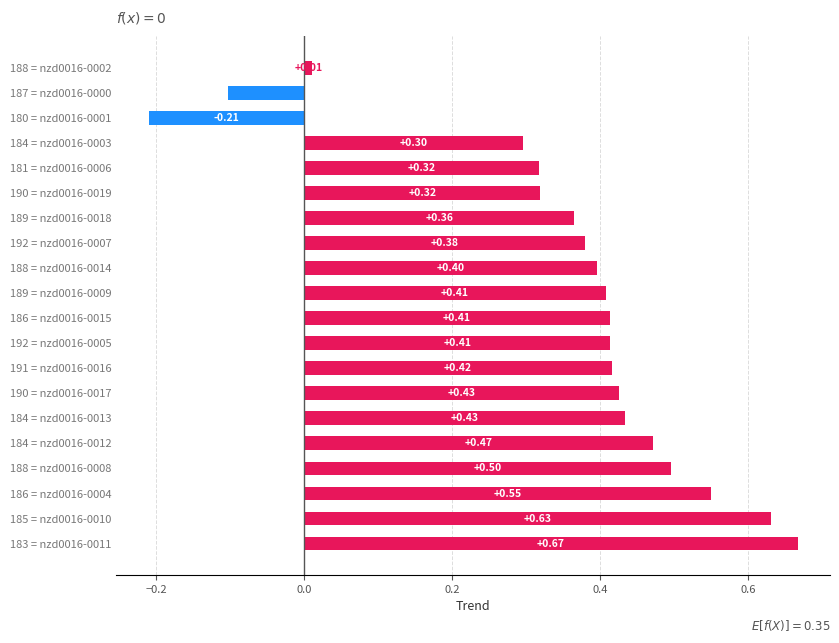

What is the difference between the maximum and minimum values?

0.9